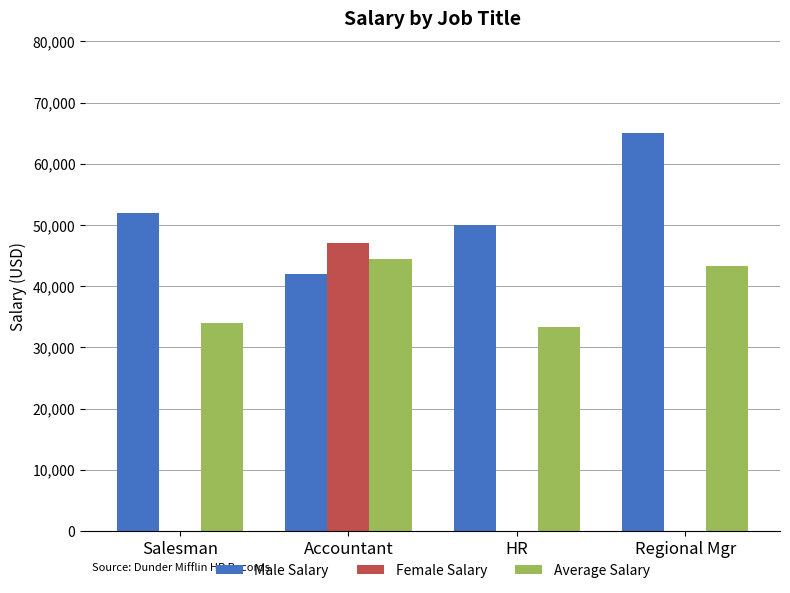

Which series has the largest range (max minus min)?

Female Salary